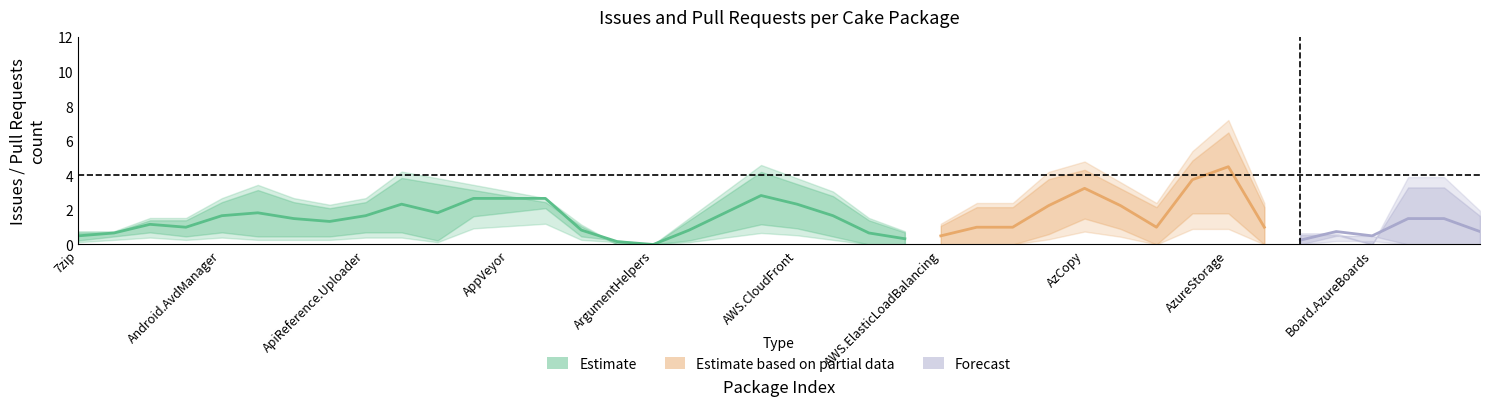

How many categories are shown in the chart?

40